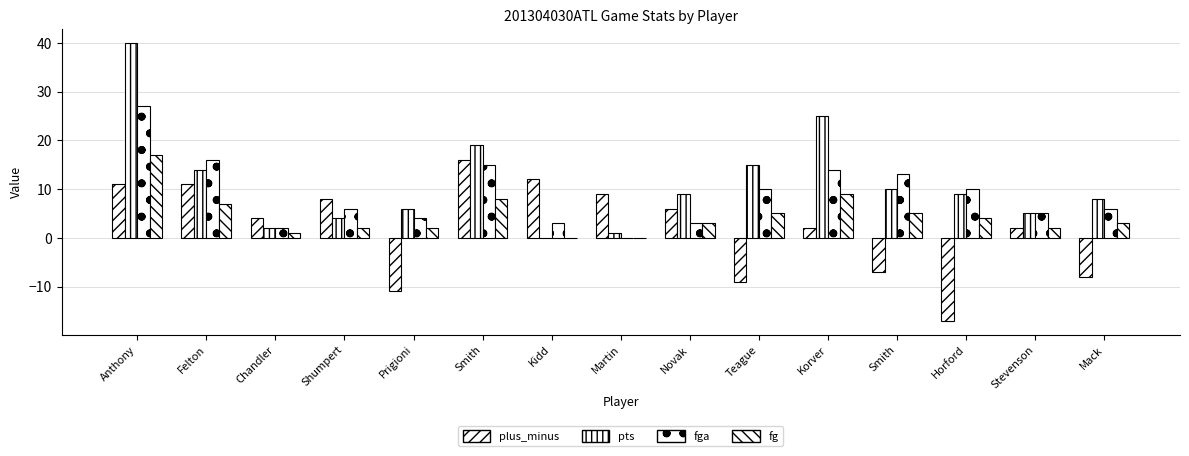

Are the bars horizontal?

No